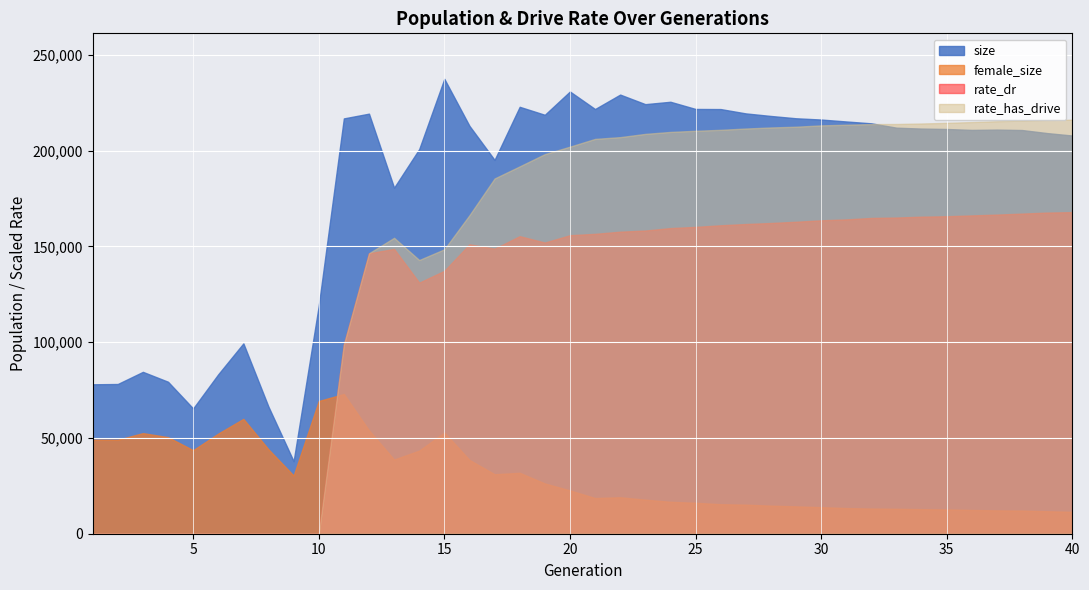

How many data points in size are less than 211997?

20